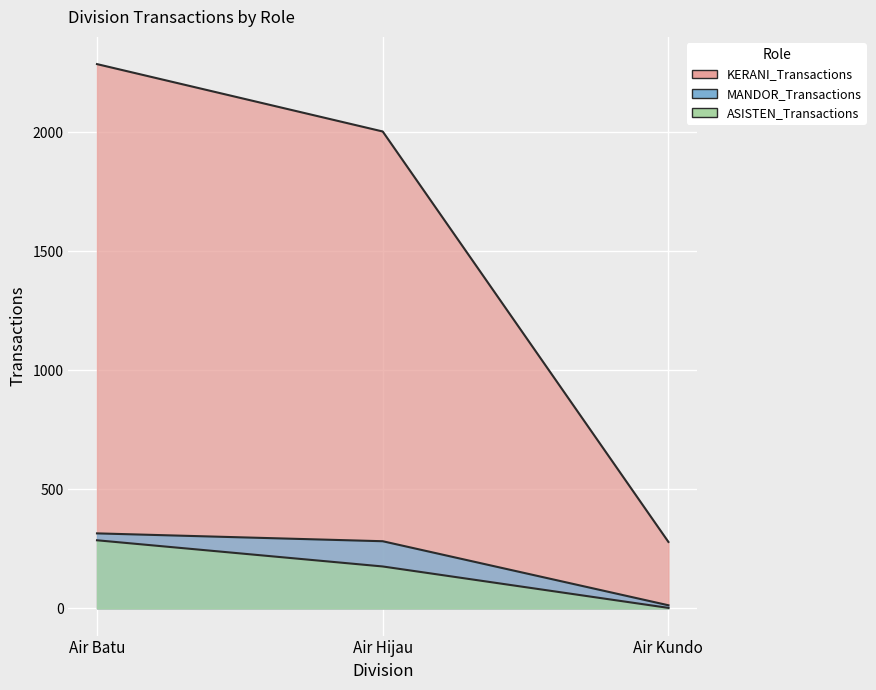

How many lines are shown in the chart?

3